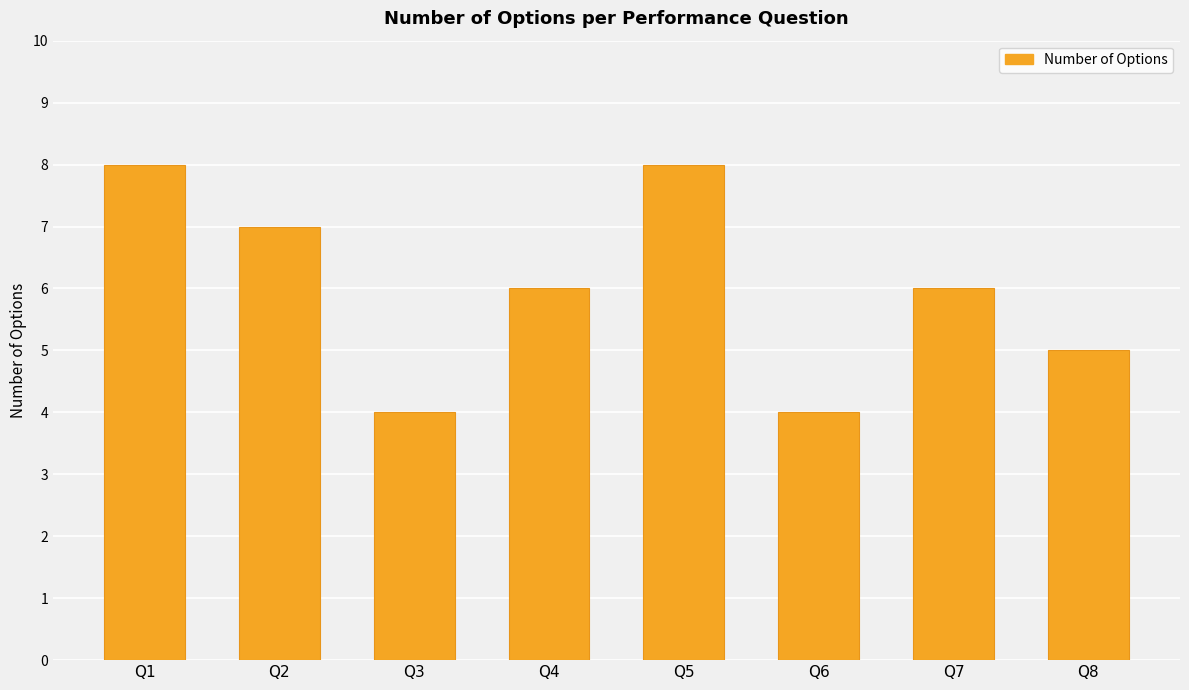

Count the number of data series in this chart.

1